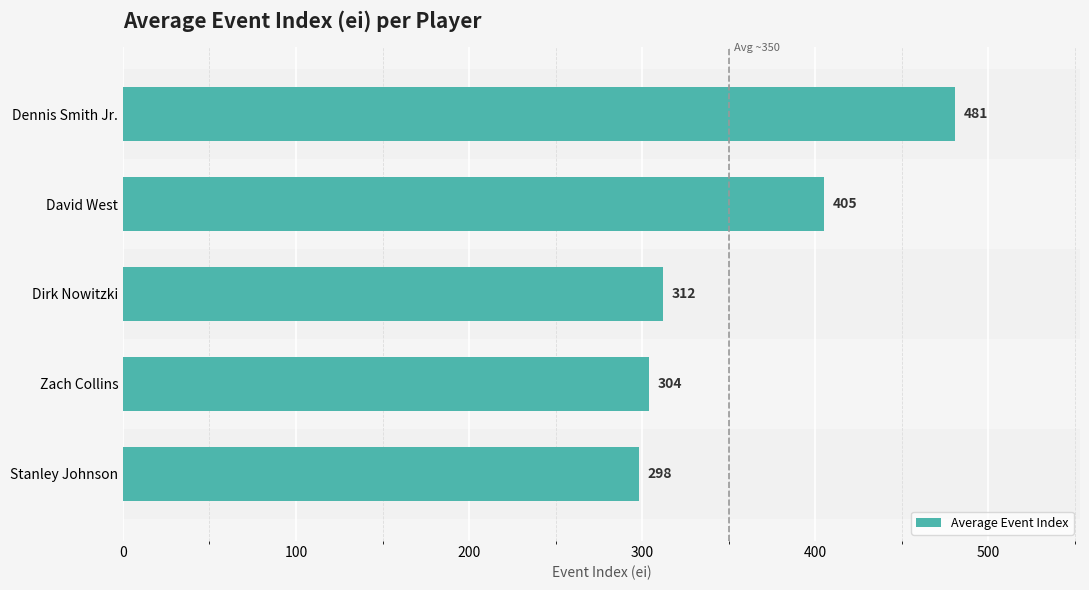

List the labels in order of value, largest first.

Dennis Smith Jr., David West, Dirk Nowitzki, Zach Collins, Stanley Johnson